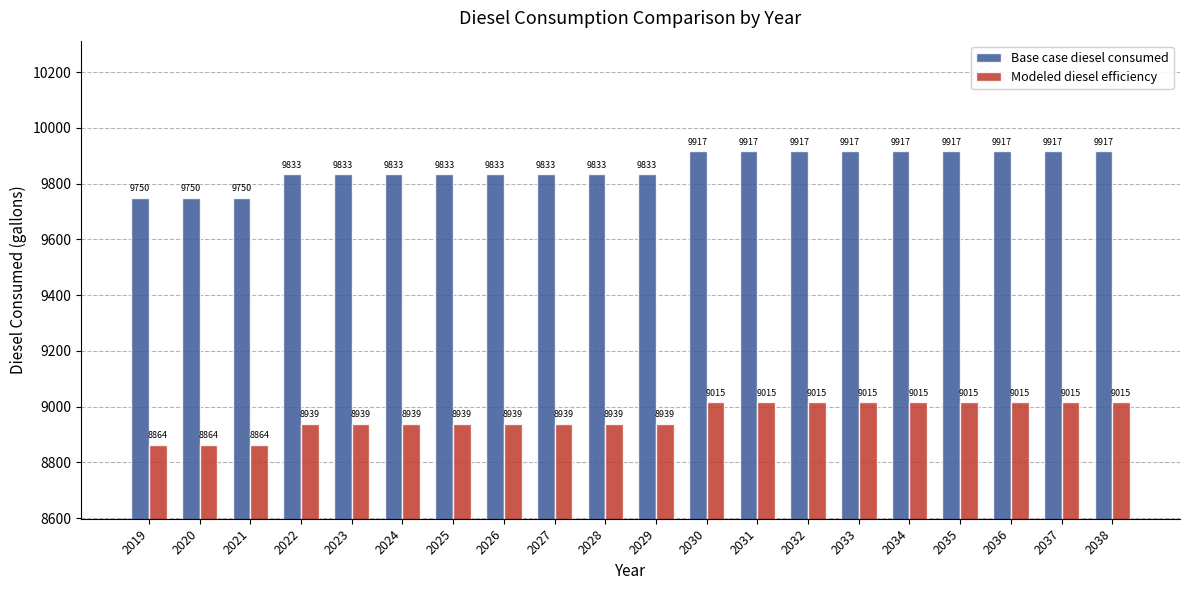

What is the maximum value shown in the chart?

9916.7